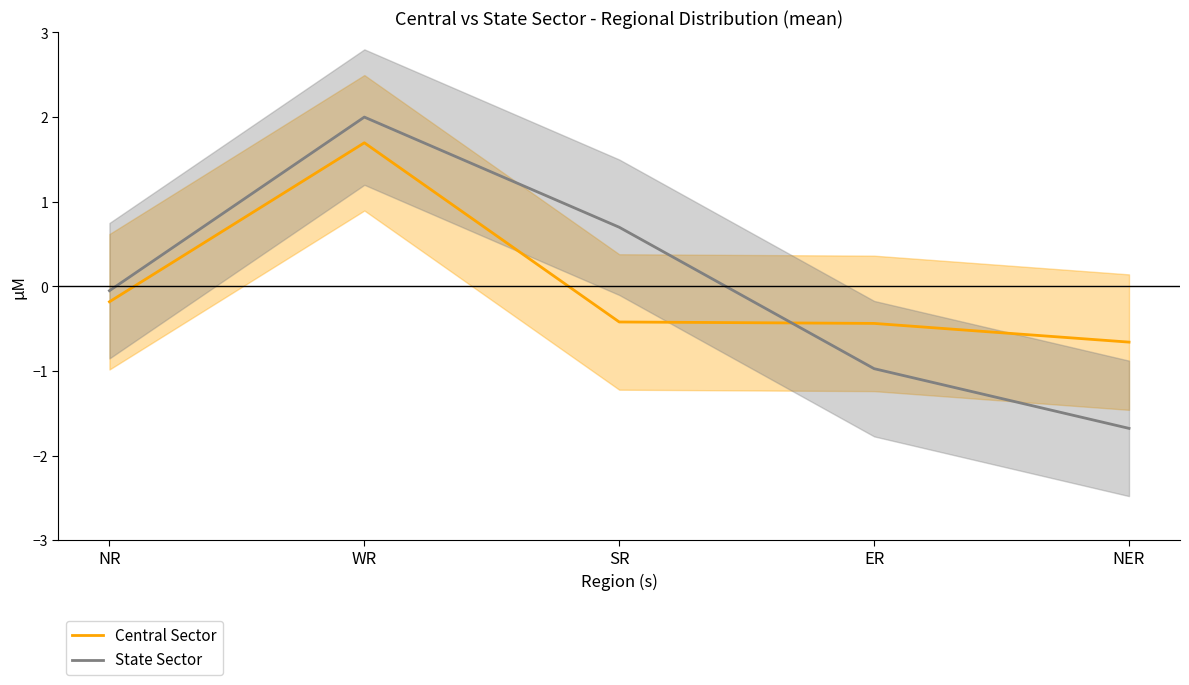

What is the value of the Central Sector point at the 1st from the left?

-0.2